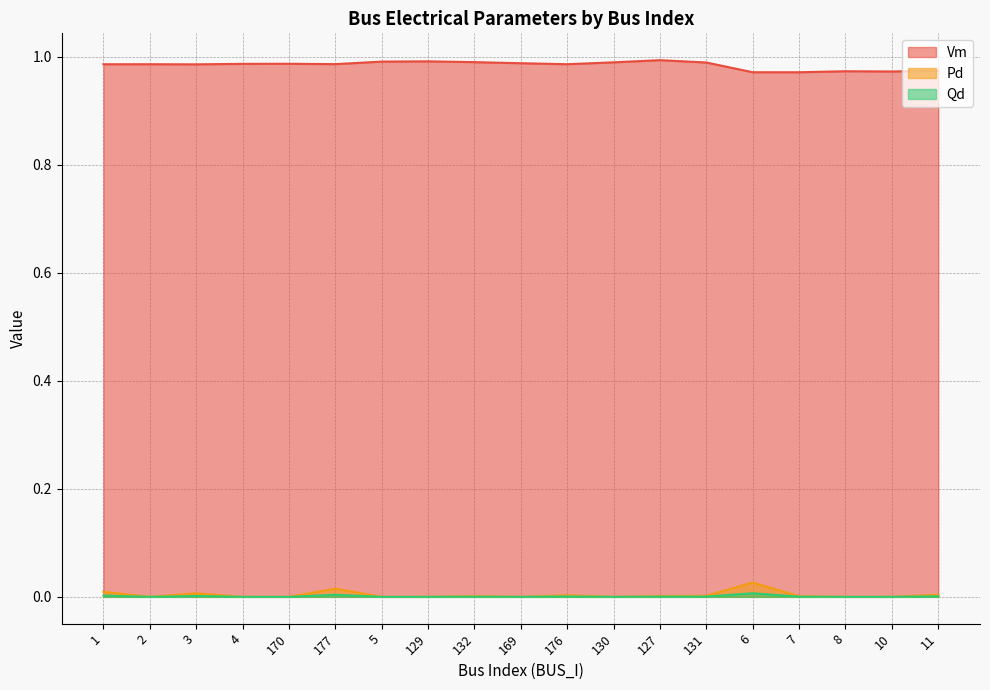

Reading left to right, list all the values displayed in this chart.

Vm: 1.0	1.0	1.0	1.0	1.0	1.0	1.0	1.0	1.0	1.0	1.0	1.0	1.0	1.0	1.0	1.0	1.0	1.0	1.0
Pd: 0.0	0.0	0.0	0.0	0.0	0.0	0.0	0.0	0.0	0.0	0.0	0.0	0.0	0.0	0.0	0.0	0.0	0.0	0.0
Qd: 0.0	0.0	0.0	0.0	0.0	0.0	0.0	0.0	0.0	0.0	0.0	0.0	0.0	0.0	0.0	0.0	0.0	0.0	0.0